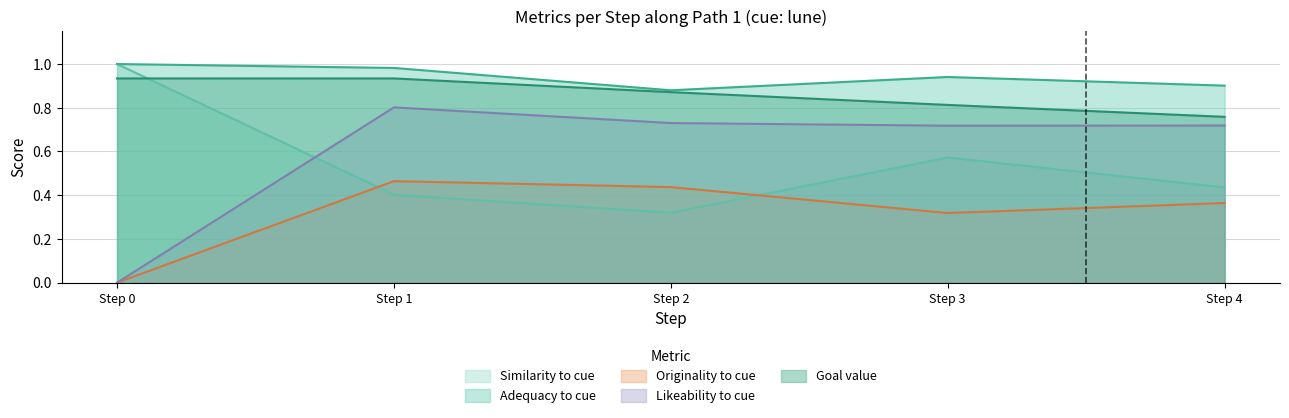

Between 28 and 21, which is larger?

28